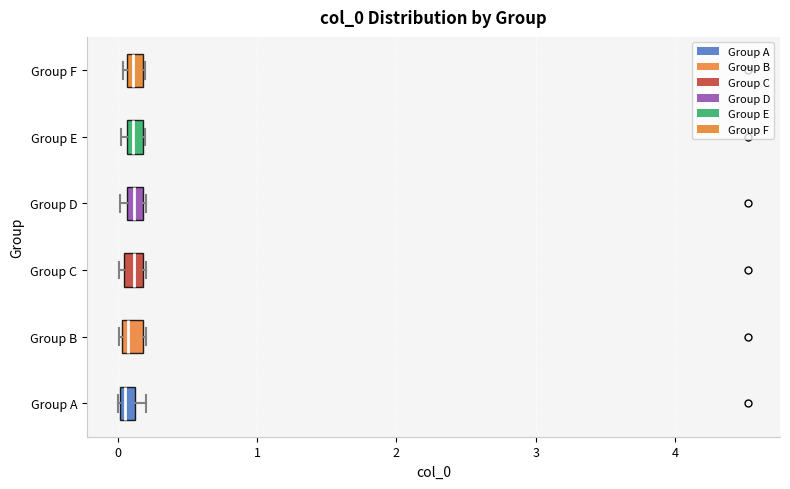

Where is the right edge of the box for Group B on the x-axis? The values are not printed on the chart, so give them approximately, as read against the axis.

0.2